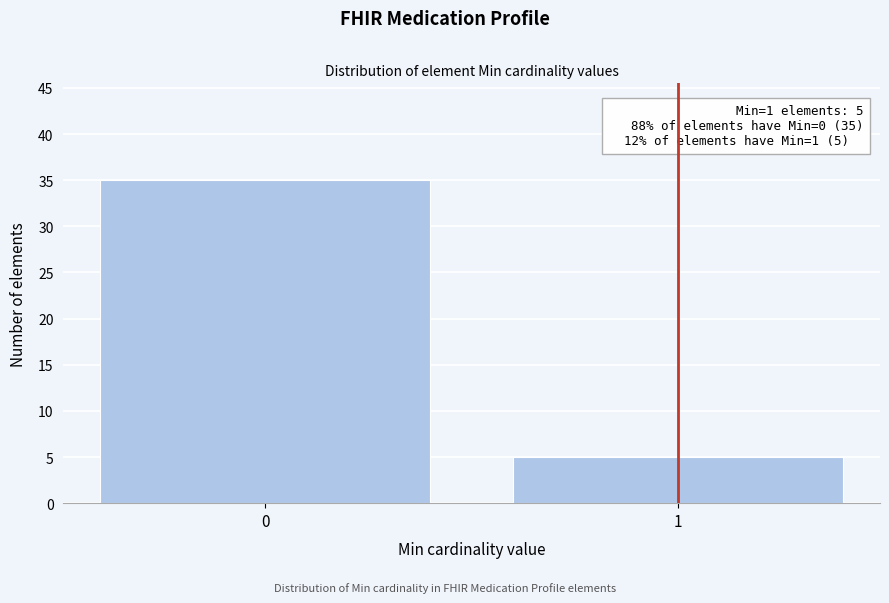

Reading left to right, what are all the values shown in this chart?

0=35	1=5